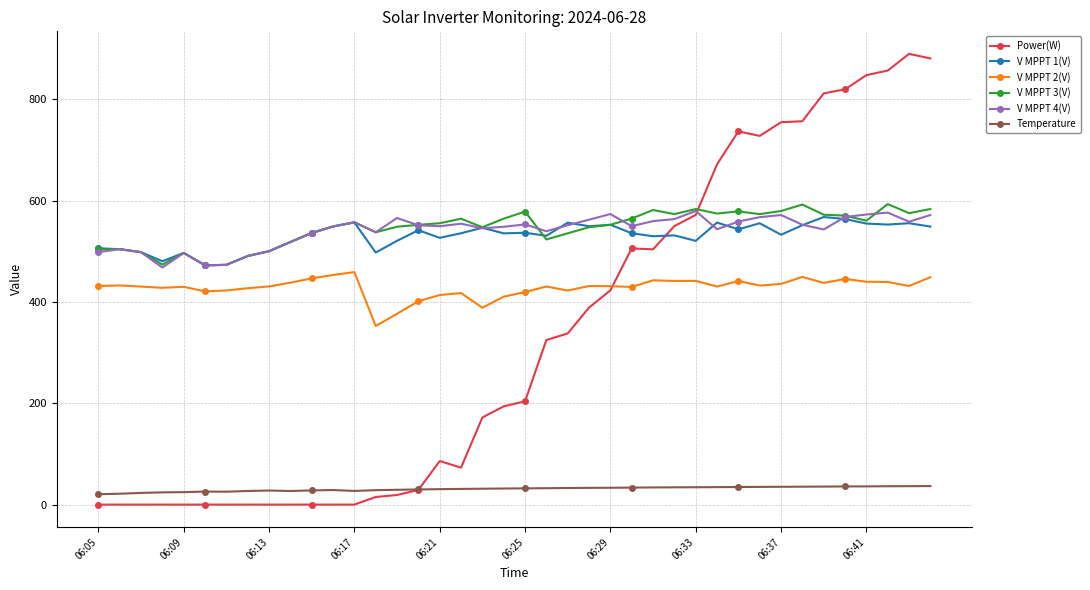

True or false: V MPPT 3(V) has more than 0 points higher than both neighbors.

True